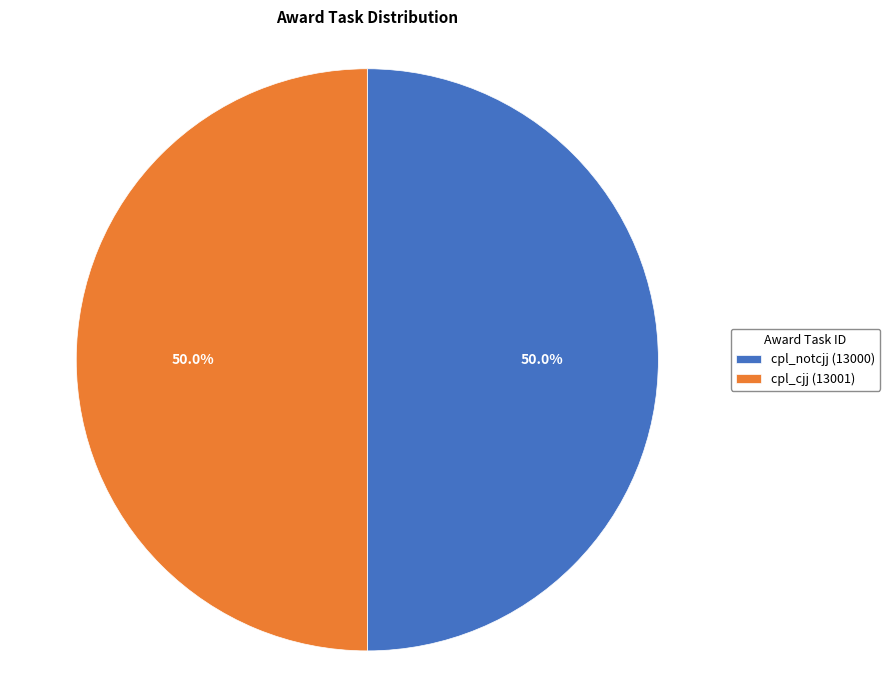

Rank the categories by value from highest to lowest.

13001, 13000